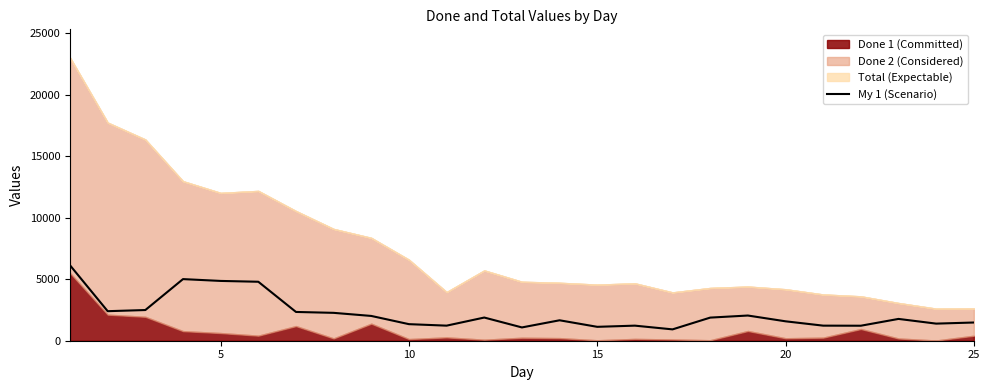

Reading left to right, list all the values displayed in this chart.

6133	2402	2496	5011	4863	4796	2340	2267	2015	1347	1226	1885	1081	1662	1130	1226	923	1880	2049	1579	1226	1220	1773	1391	1481